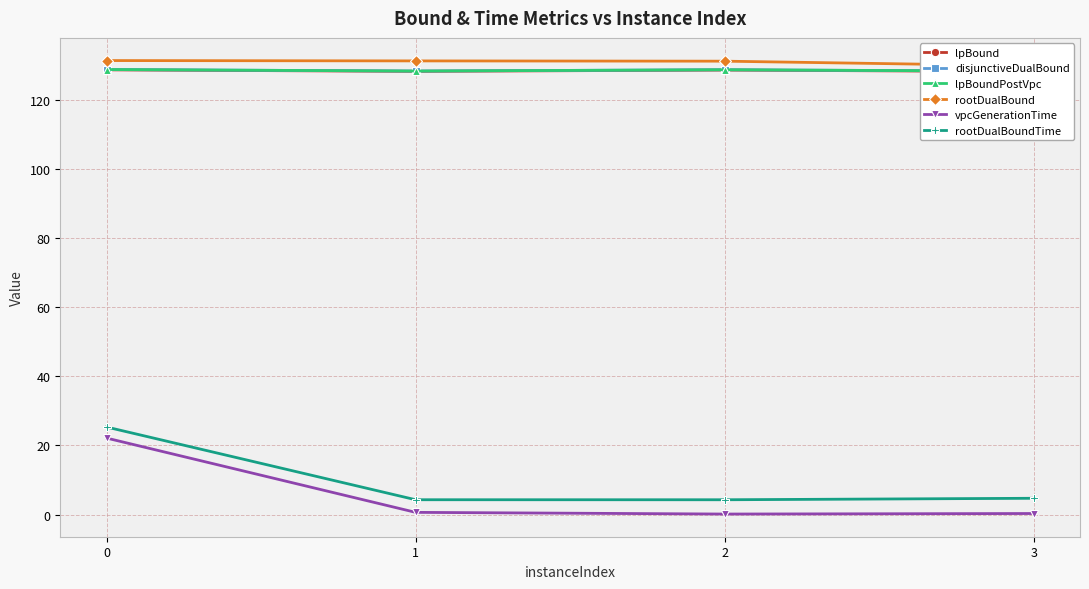

True or false: lpBound and disjunctiveDualBound cross at least once.

False